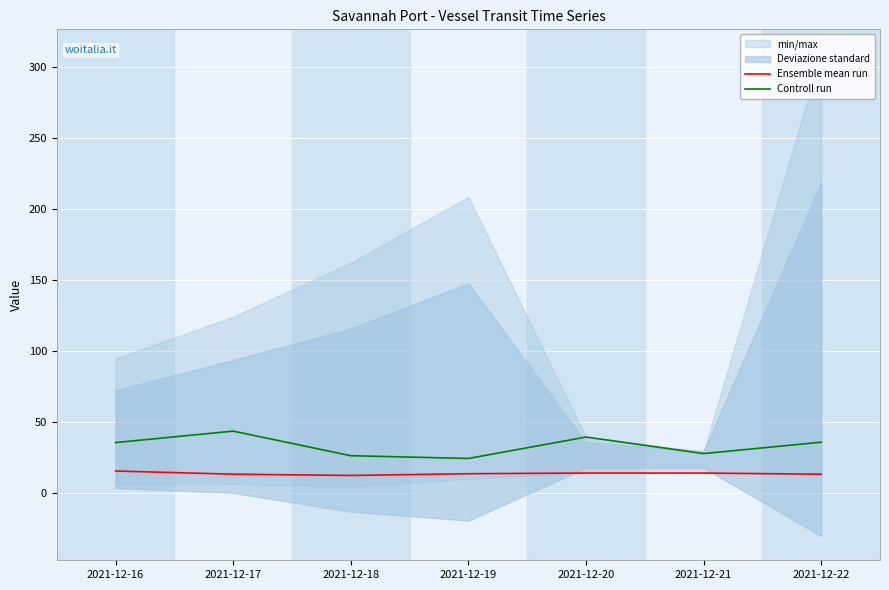

True or false: Controll run has more than 0 points higher than both neighbors.

True